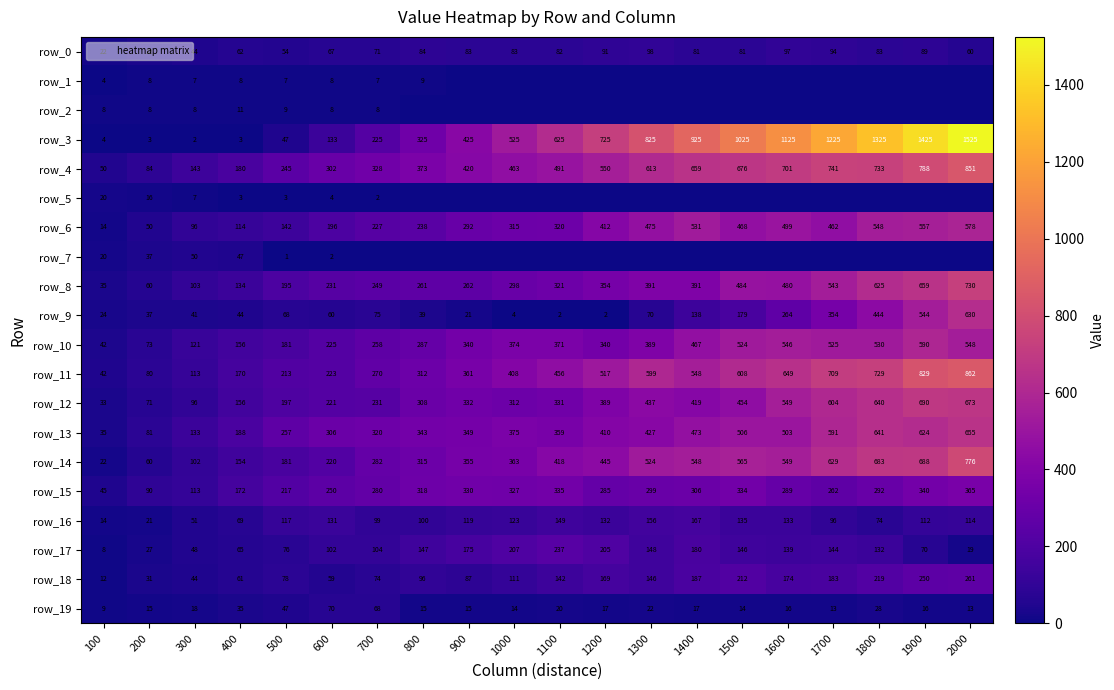

The row_5 series shows 10.5 at 1800. True or false?

False